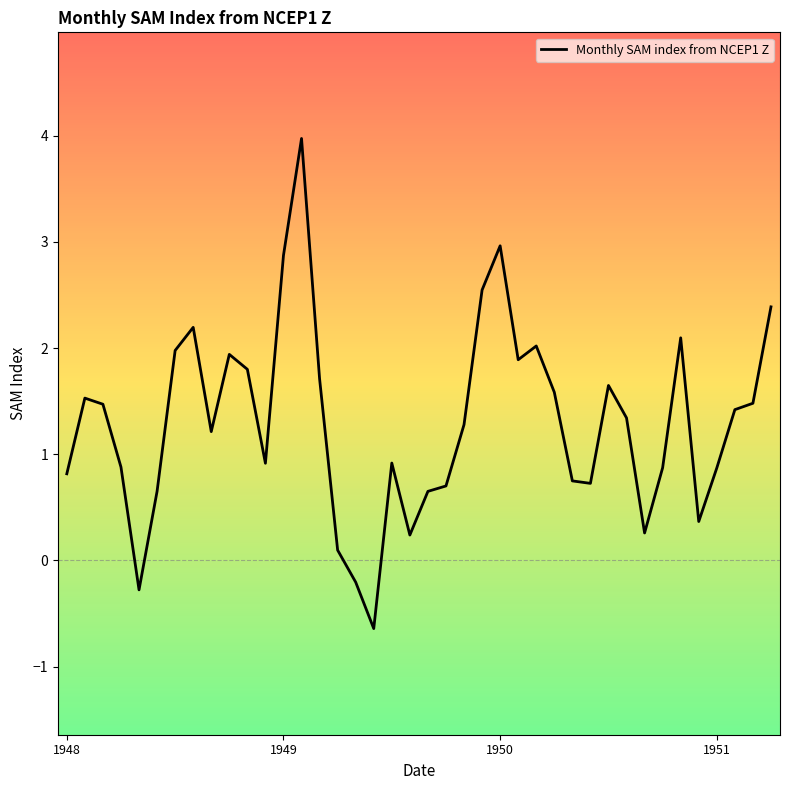

What is the minimum value shown in the chart?

-0.6